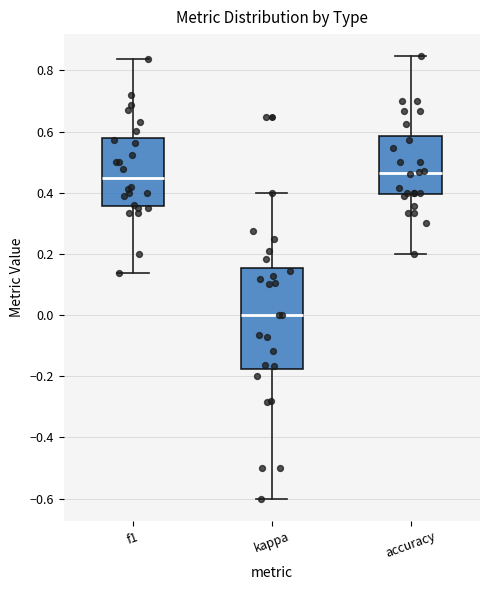

Reading left to right, transcribe this box plot: for each box, give where its median line is, the range the box spans, and where its two whiskers end, as read against the y-axis. The values are not printed on the chart, so give them approximately, as read against the axis.

f1: median 0.44, box 0.36 to 0.58, whiskers 0.14 to 0.84
kappa: median 0.00, box -0.18 to 0.16, whiskers -0.60 to 0.40
accuracy: median 0.46, box 0.40 to 0.58, whiskers 0.20 to 0.84